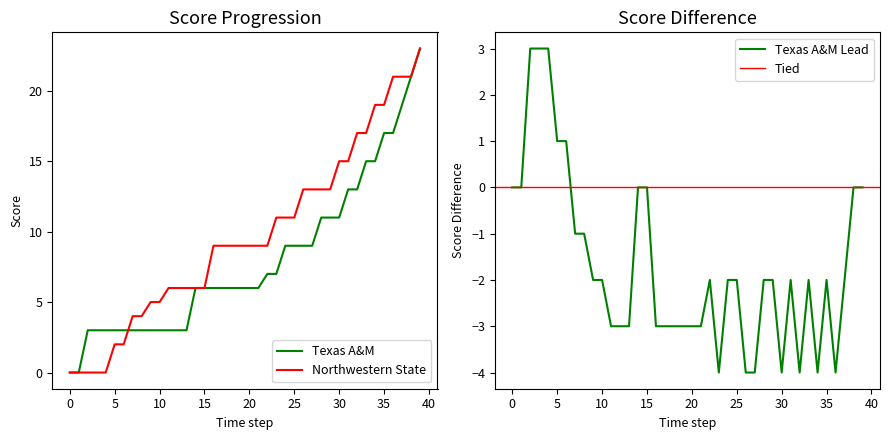

How many lines are shown in the chart?

2